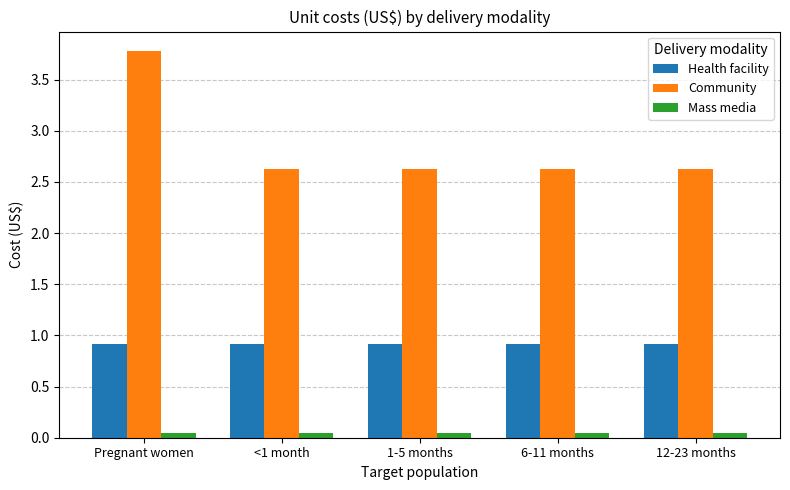

Which series has the widest spread of values?

Community